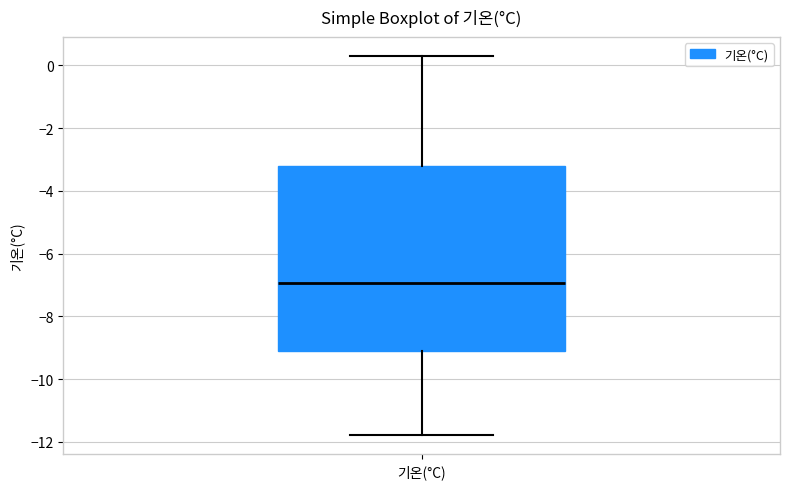

Transcribe this box plot: give where the median line is, the range the box spans, and where the two whiskers end, as read against the y-axis. The values are not printed on the chart, so give them approximately, as read against the axis.

median -7.0, box -9.0 to -3.2, whiskers -11.8 to 0.4